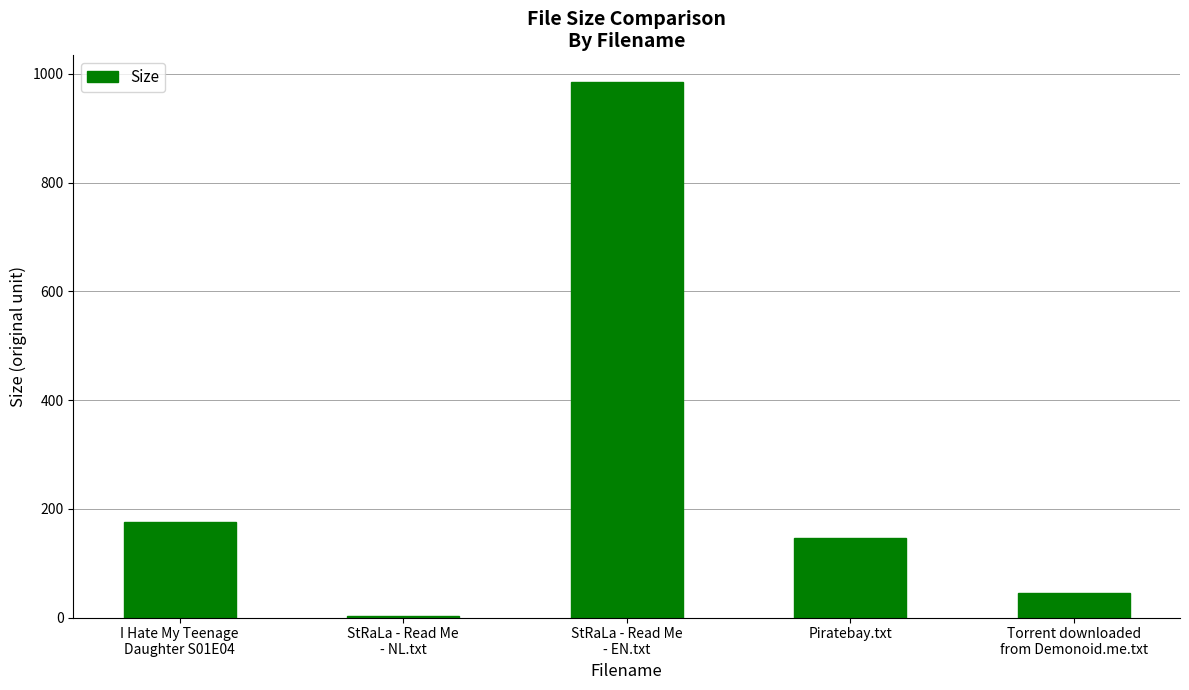

What is the sum of all values?

1354.2